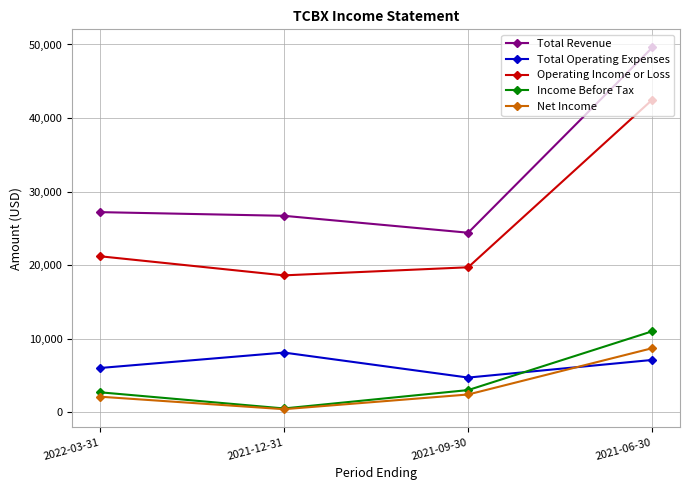

True or false: Total Revenue and Income Before Tax intersect in this chart.

False